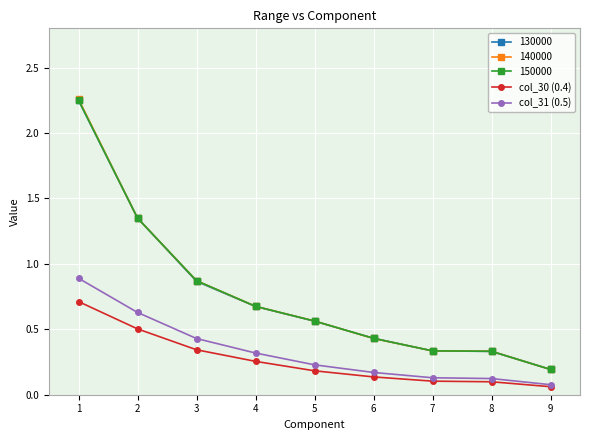

Between 4 and 6, which series saw the biggest shift?

140000